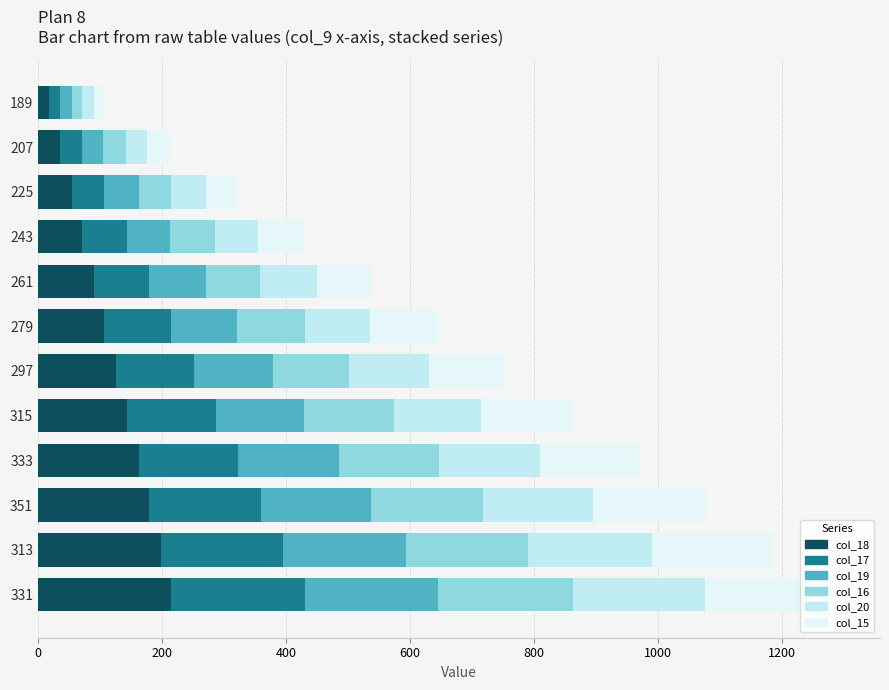

How many values in the col_18 series are below 126?

6